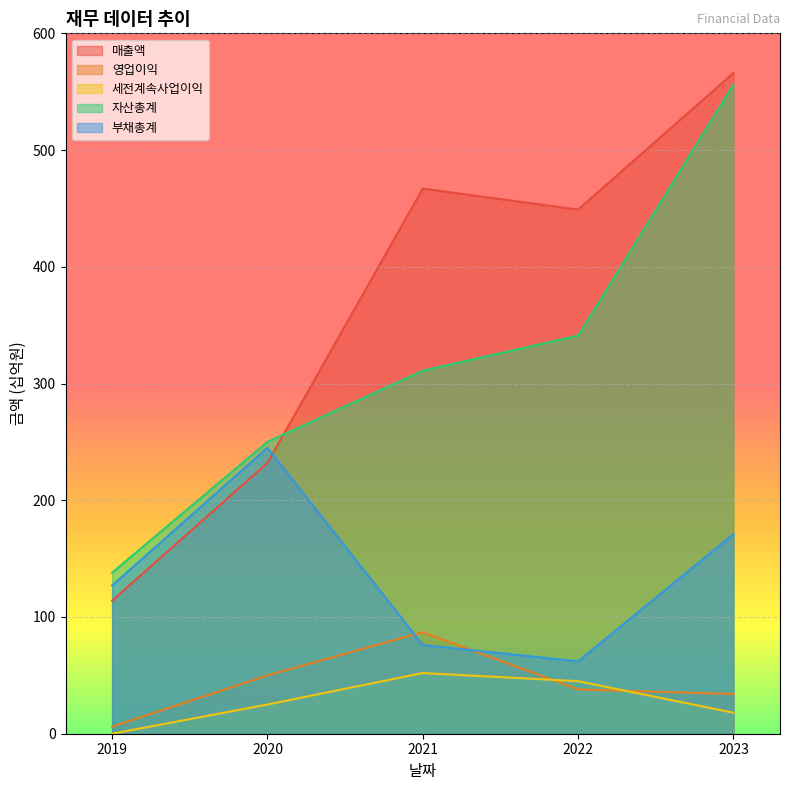

Which category has the highest value in the 자산총계 series?

2023